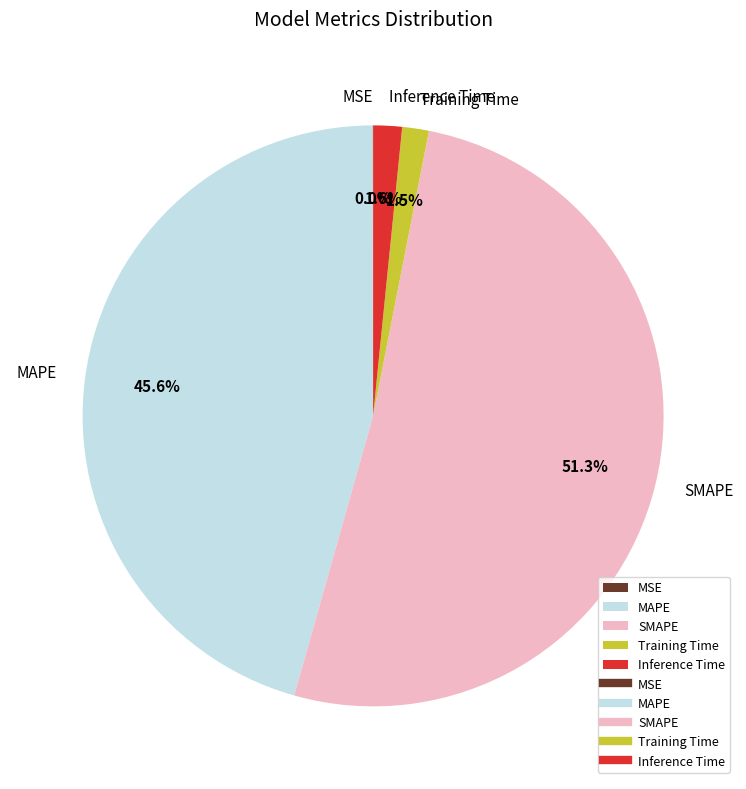

What portion of the pie excludes Inference Time?

98.4%